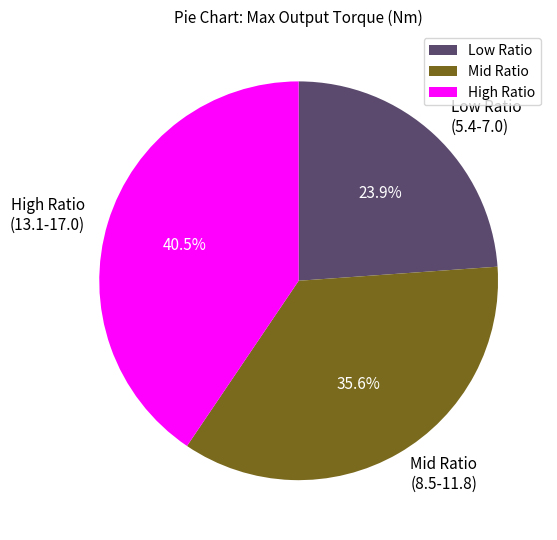

Does High Ratio (13.1-17.0) represent more than half of the total?

No